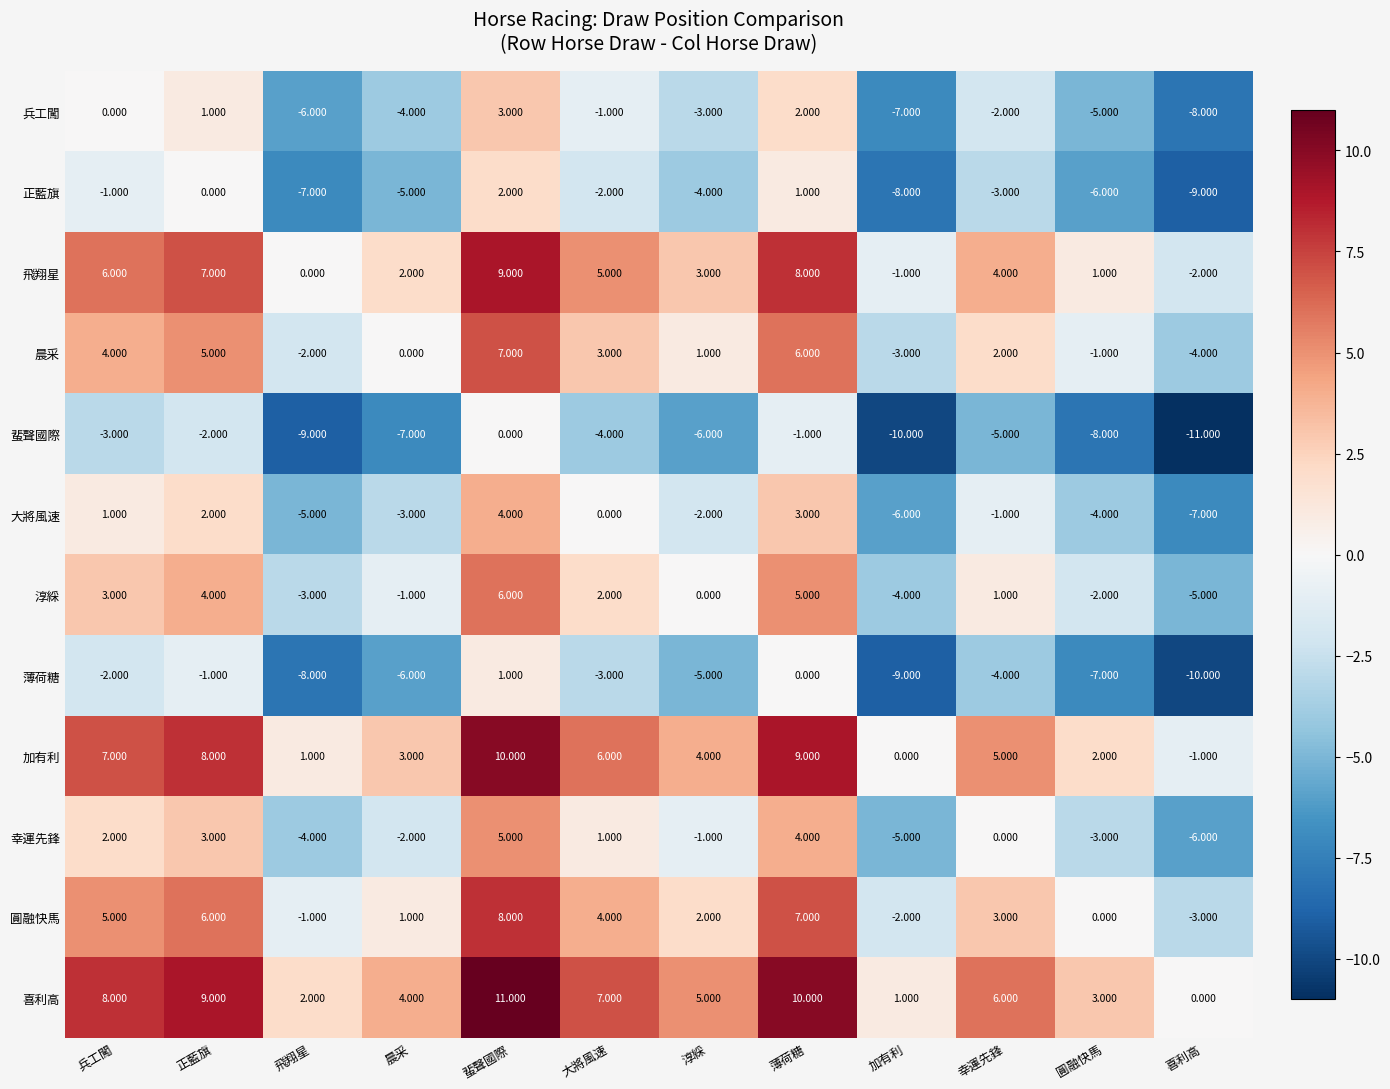

Where is 淳綵 nearest to the value 0?

淳綵